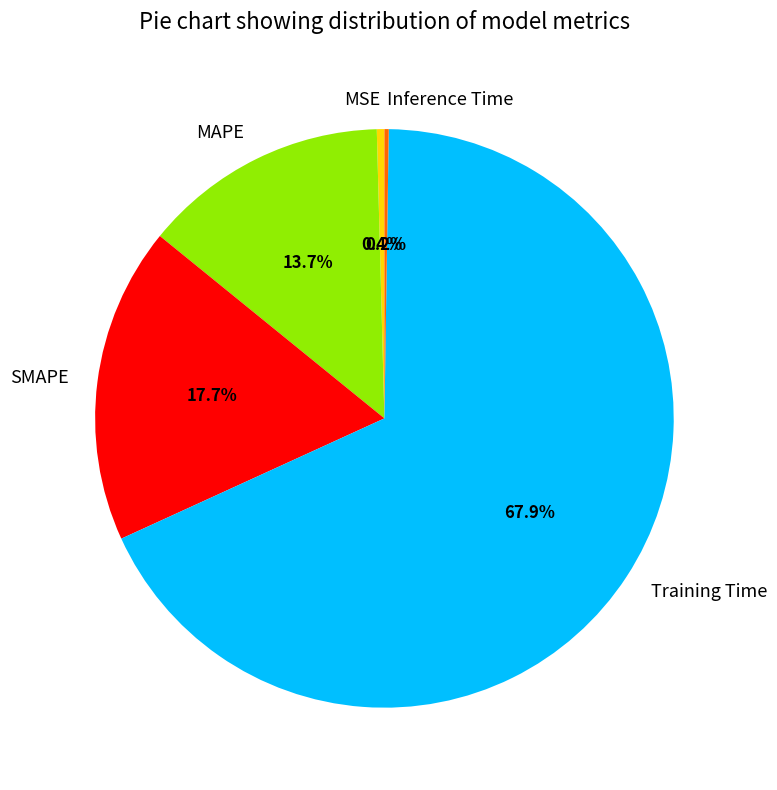

Which category has the biggest portion of the pie?

Training Time